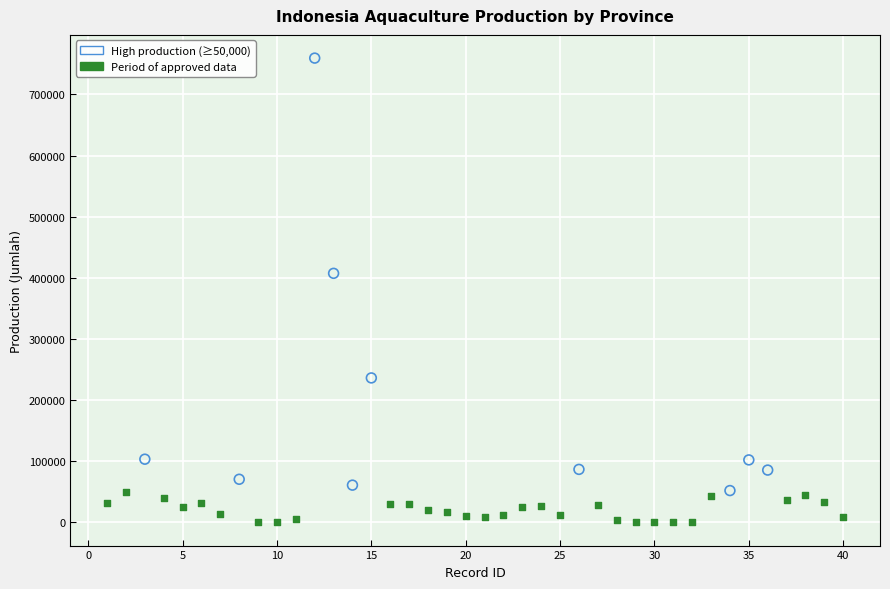

Which series contains the lowest Y value?

Period of approved data